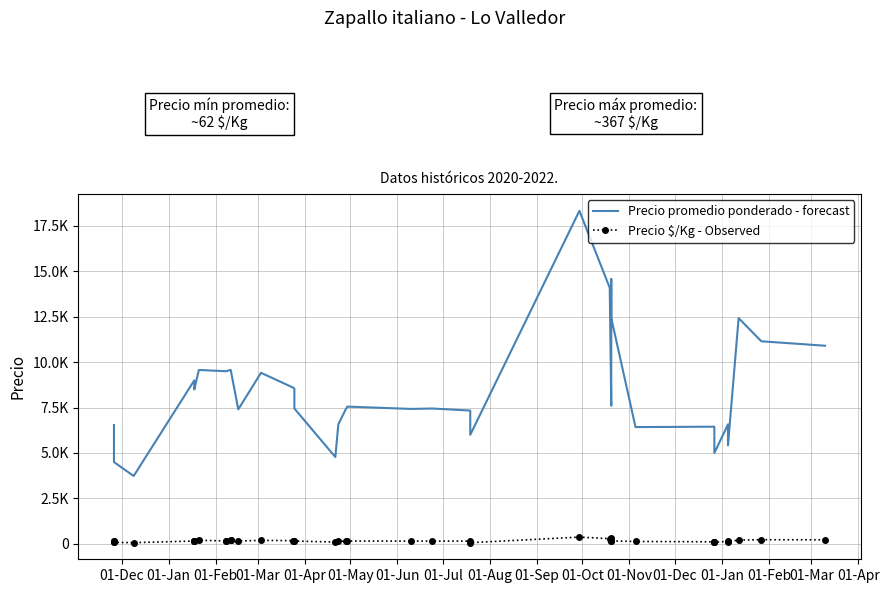

At how many categories does at least one series exceed 11930?

5